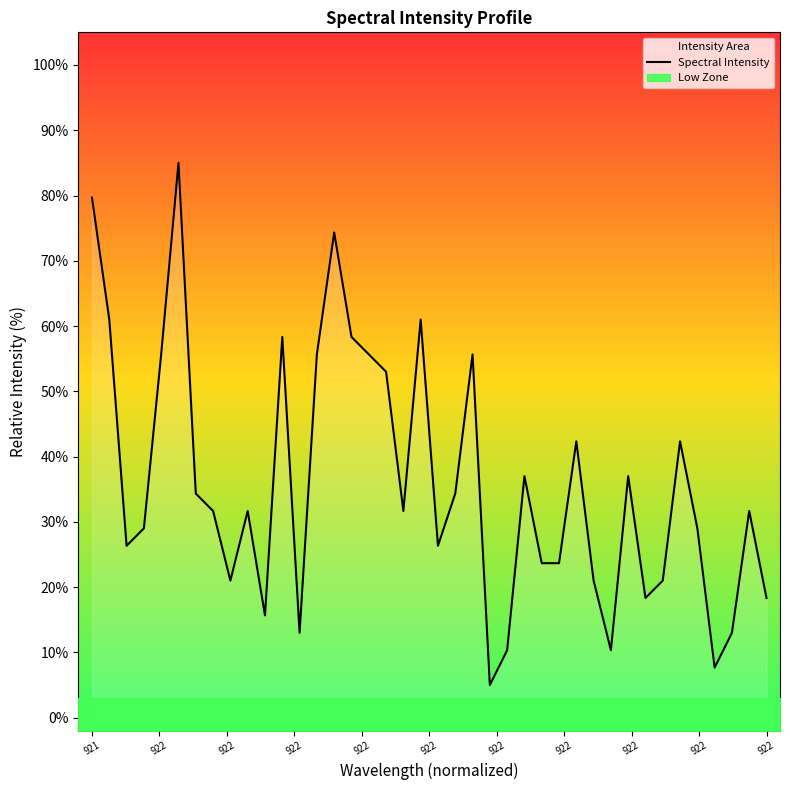

Is it true that the value at 922 is 55.7?

True